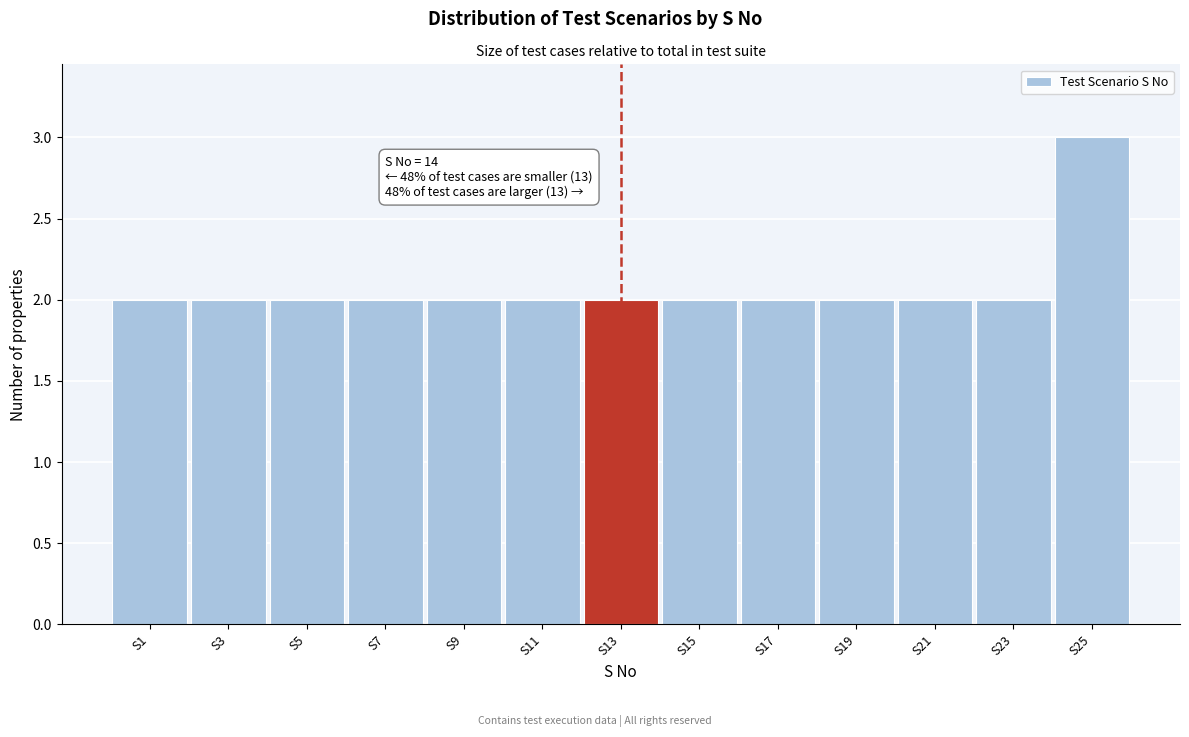

Reading left to right, what are all the values shown in this chart?

S1=2	S3=2	S5=2	S7=2	S9=2	S11=2	S13=2	S15=2	S17=2	S19=2	S21=2	S23=2	S25=3